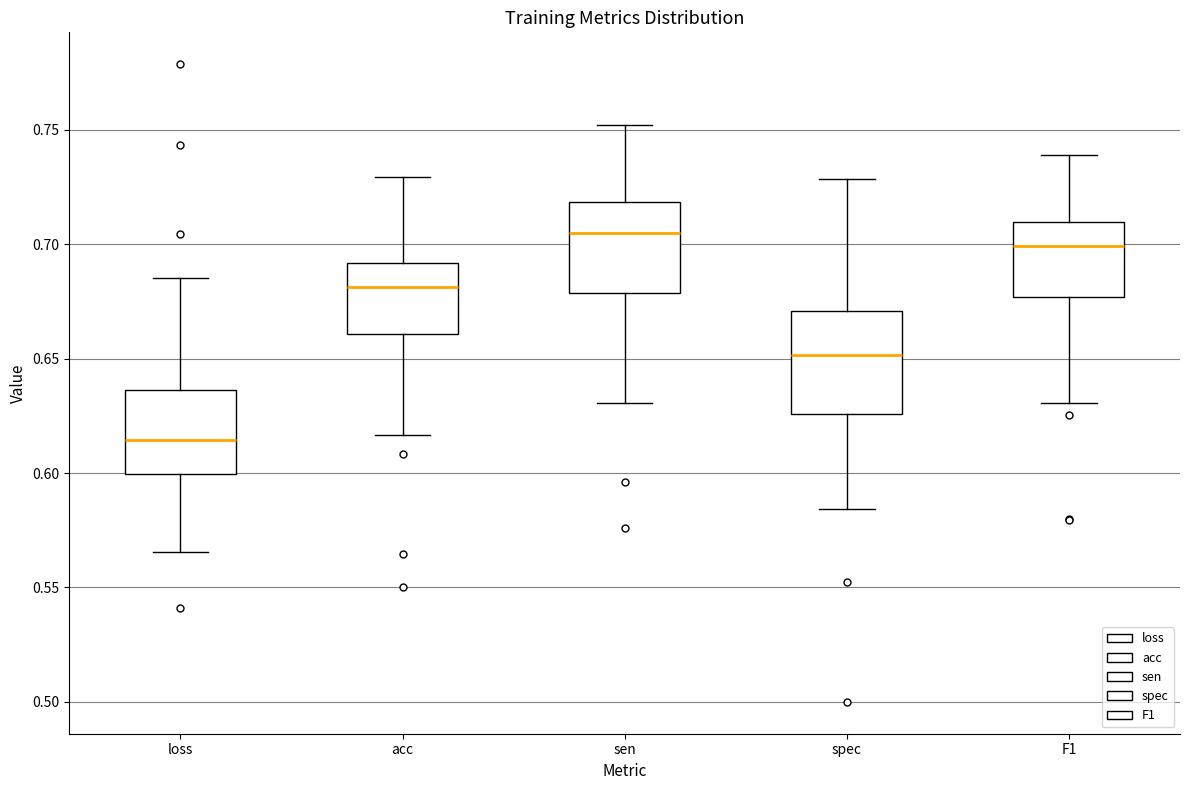

Reading left to right, read every box against the y-axis: the position of its median line, the range the box covers, and the ends of its whiskers. The values are not printed on the chart, so give them approximately, as read against the axis.

loss: median 0.615, box 0.600 to 0.635, whiskers 0.565 to 0.685
acc: median 0.680, box 0.660 to 0.690, whiskers 0.615 to 0.730
sen: median 0.705, box 0.680 to 0.720, whiskers 0.630 to 0.750
spec: median 0.650, box 0.625 to 0.670, whiskers 0.585 to 0.730
F1: median 0.700, box 0.675 to 0.710, whiskers 0.630 to 0.740